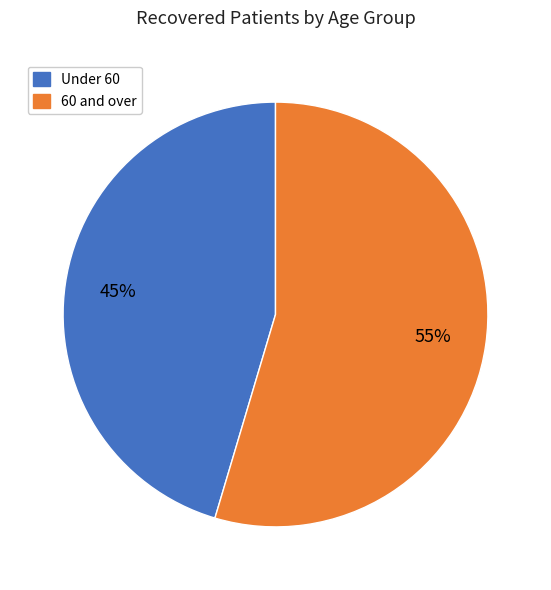

Is there any slice that represents more than half of the pie?

Yes